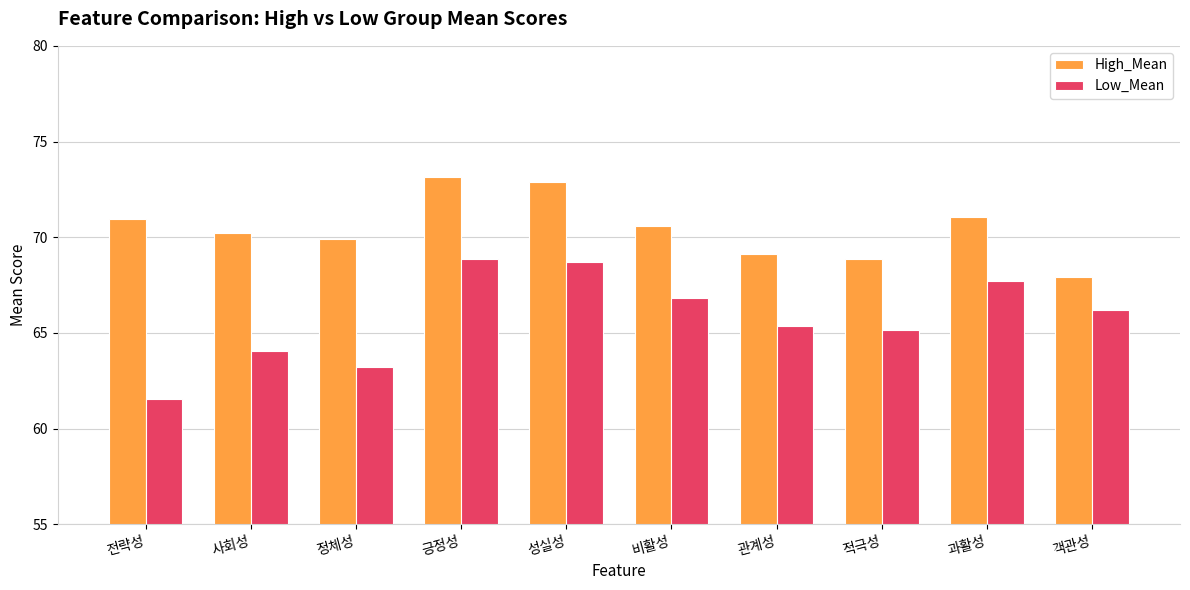

Reading right to left, what are all the values shown in this chart?

High_Mean: 객관성=67.9	과활성=71.1	적극성=68.9	관계성=69.1	비활성=70.6	성실성=72.9	긍정성=73.1	정체성=69.9	사회성=70.2	전략성=71.0
Low_Mean: 객관성=66.2	과활성=67.7	적극성=65.2	관계성=65.4	비활성=66.8	성실성=68.7	긍정성=68.9	정체성=63.2	사회성=64.1	전략성=61.5